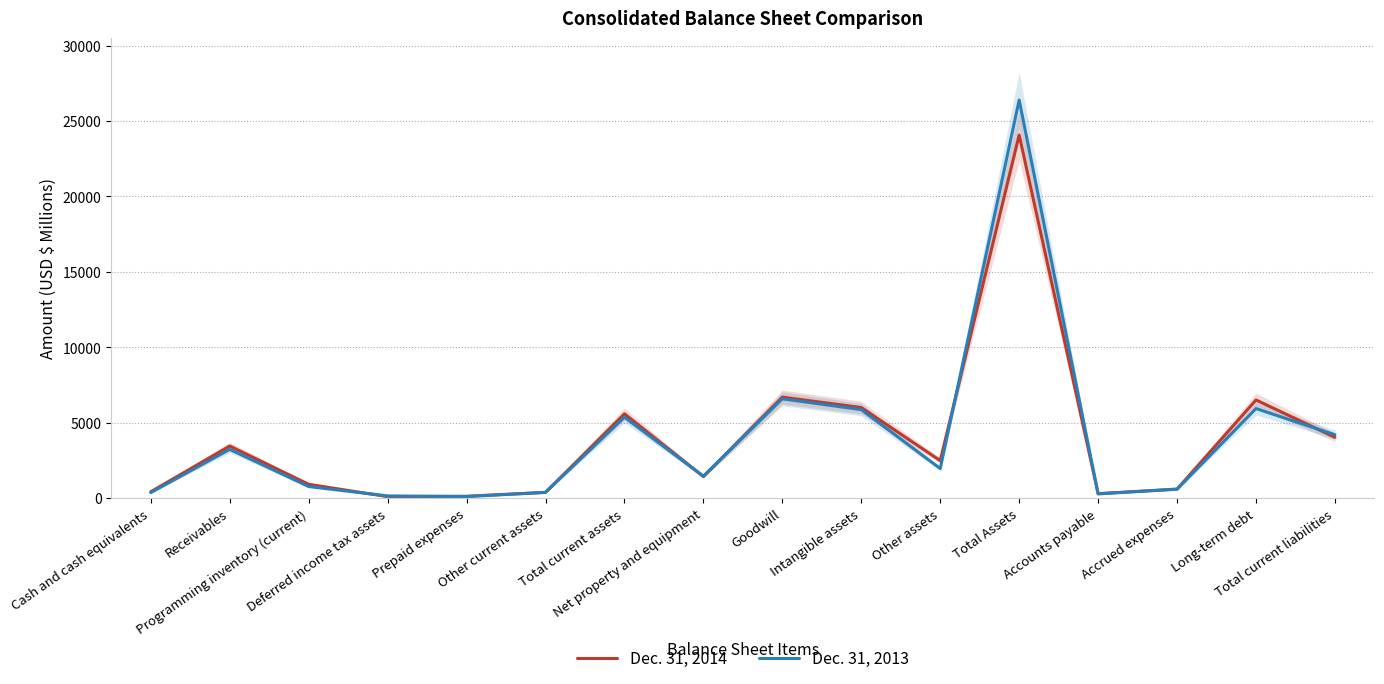

What is the approximate value of Dec. 31, 2013 at Cash and cash equivalents?

368